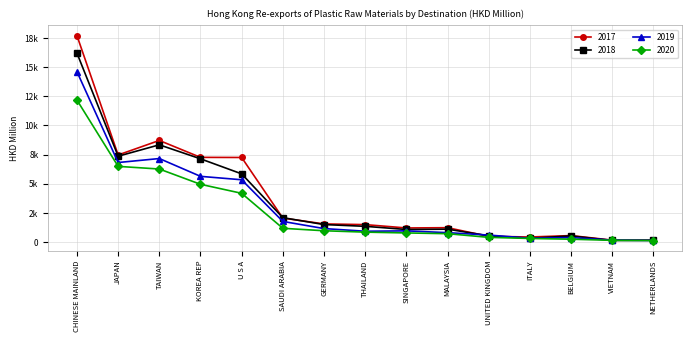

What is the difference between the maximum and minimum values in the 2018 series?

16061.4